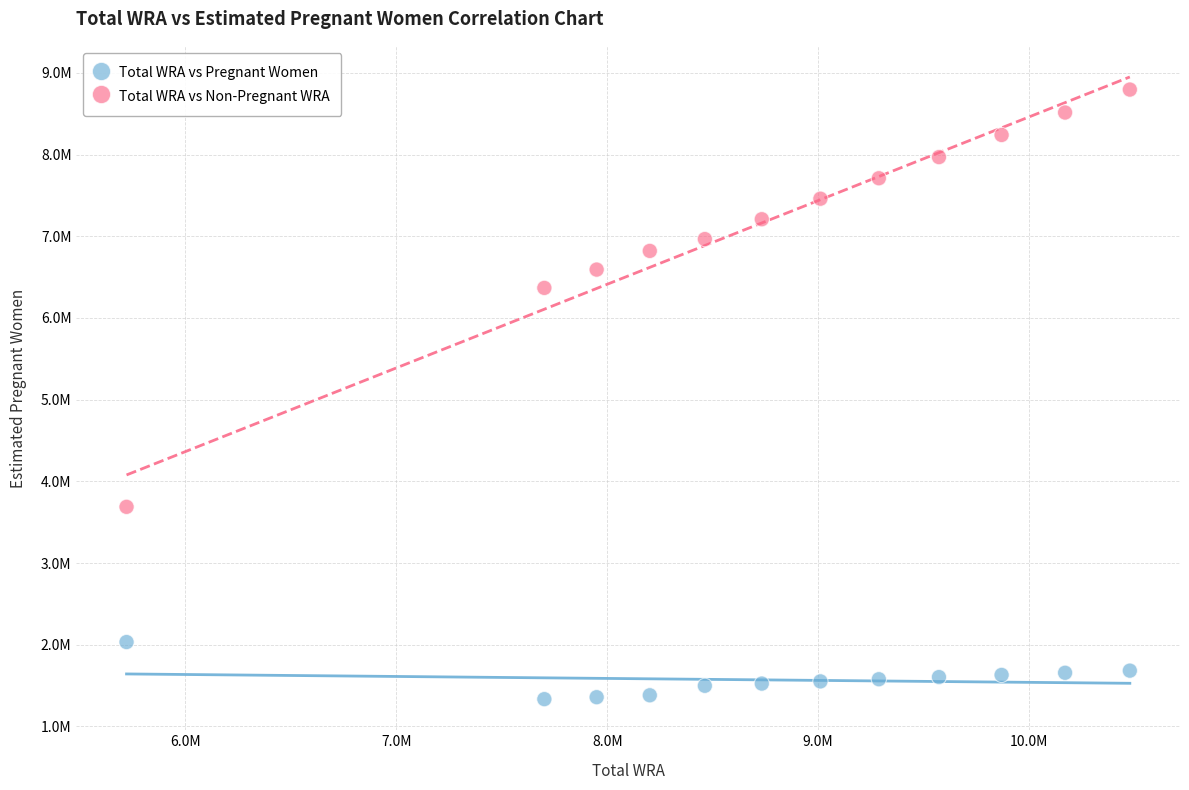

Which series reaches the maximum Y coordinate?

Total WRA vs Non-Pregnant WRA